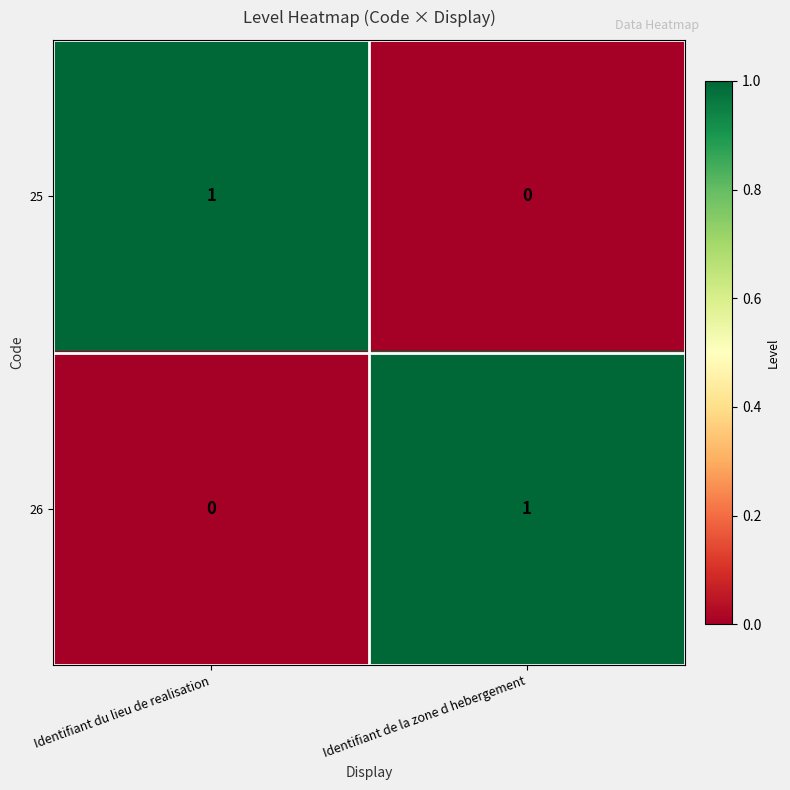

Which category has the lowest value in the 26 series?

Identifiant du lieu de realisation